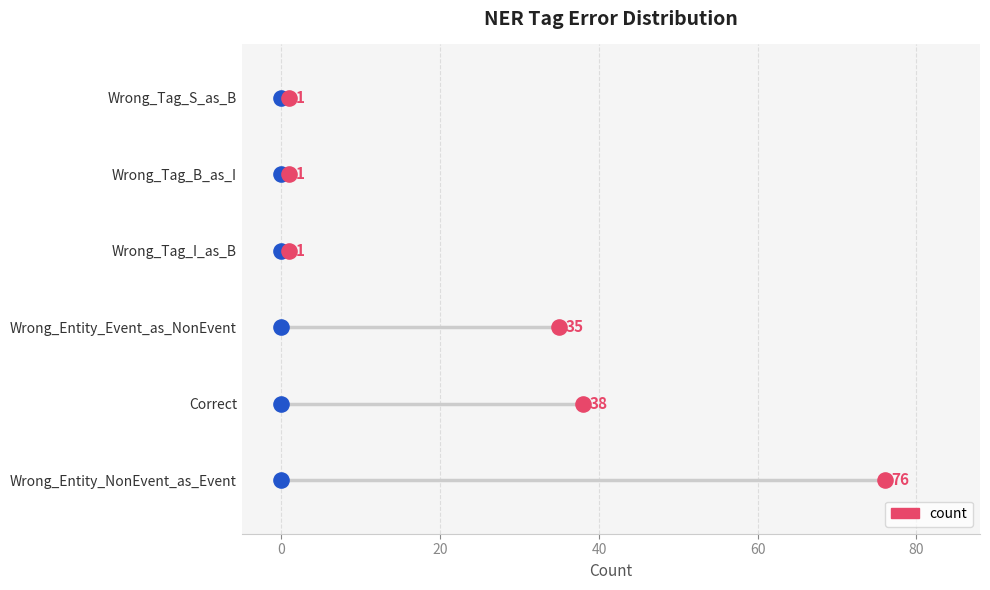

Which has a higher value, 80 or 0?

80